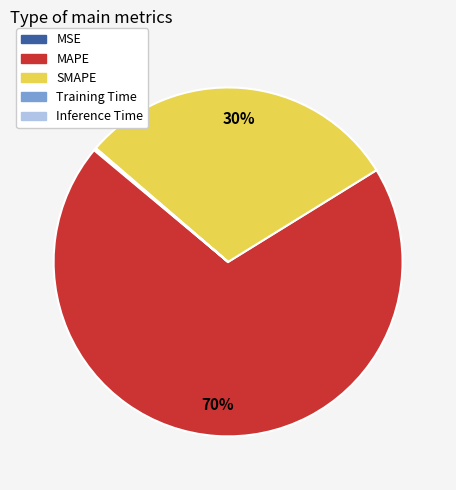

Which category has the biggest portion of the pie?

MAPE